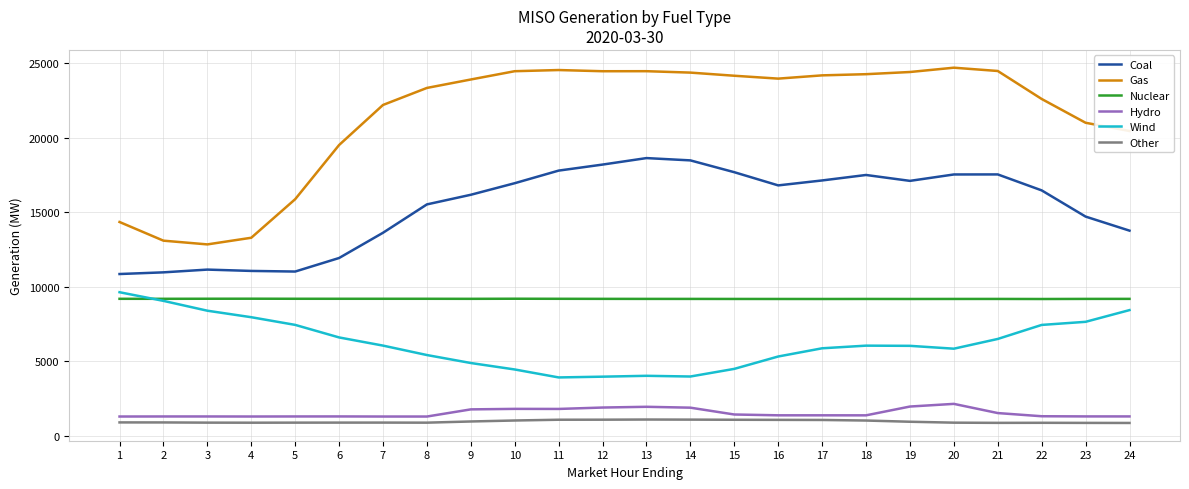

What is the sum of all Wind values?

149060.6